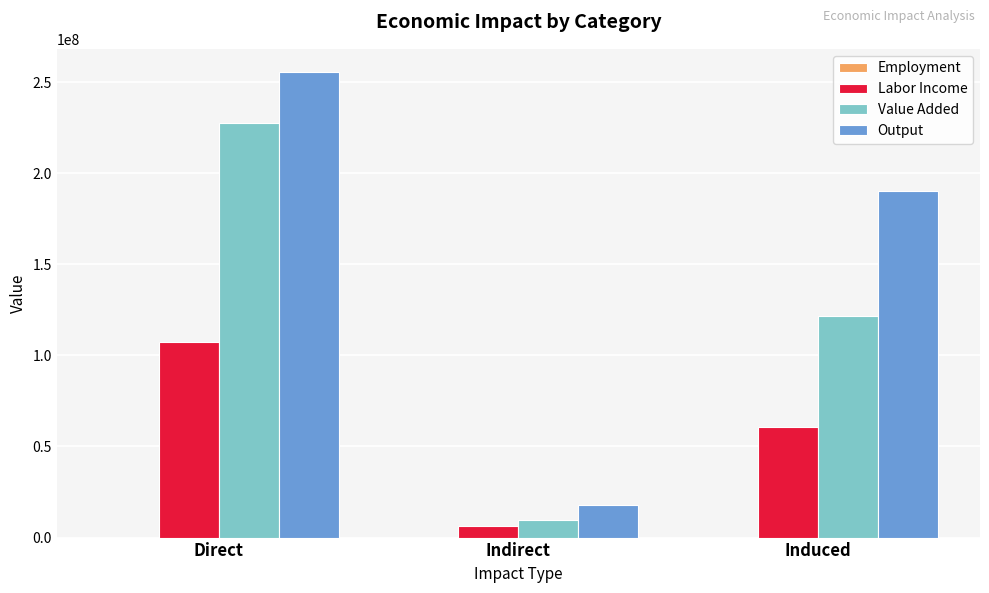

The value of Labor Income at Induced is 100194366.8. True or false?

False